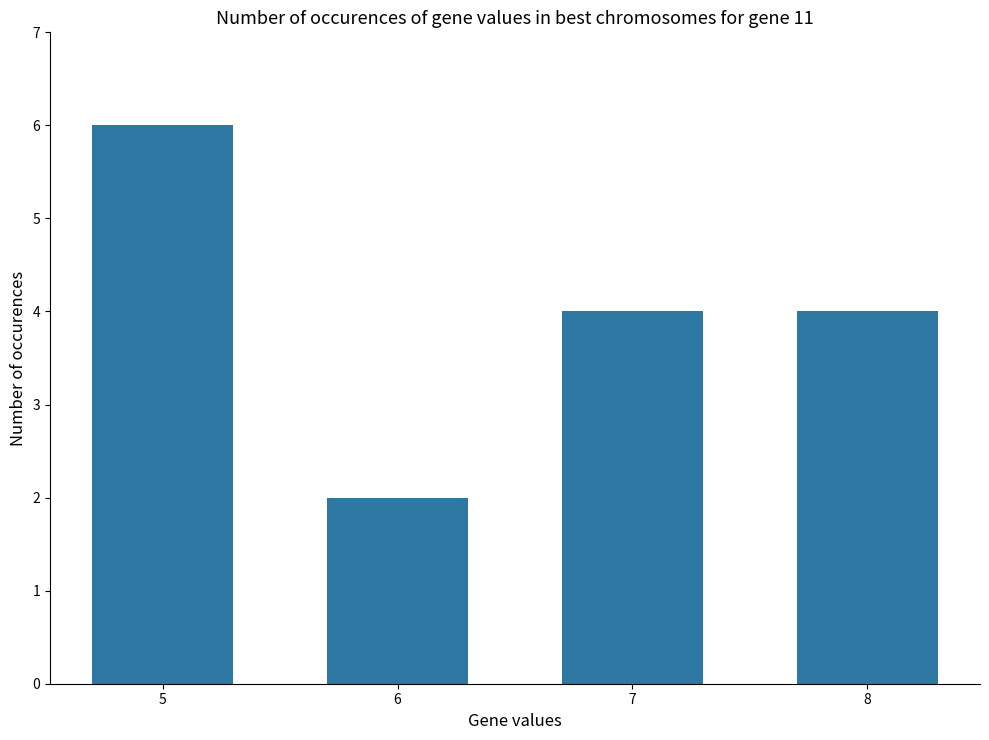

At which label does the data first exceed 4?

5